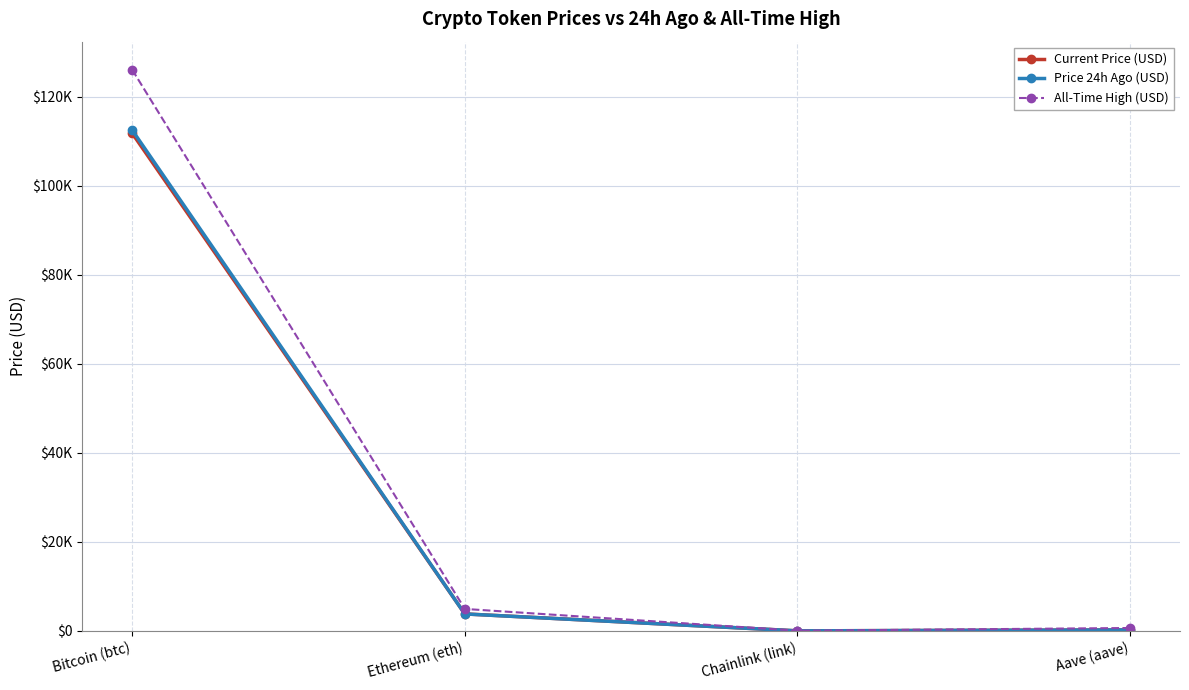

Which series changed the most between Bitcoin (btc) and Aave (aave)?

All-Time High (USD)